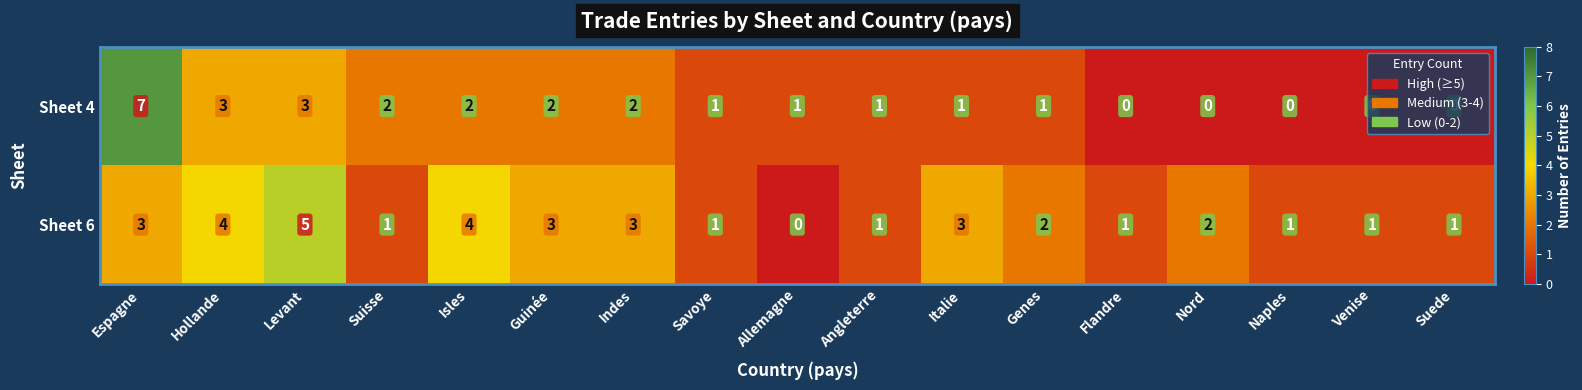

Between Espagne and Savoye, which series saw the biggest shift?

Sheet 4